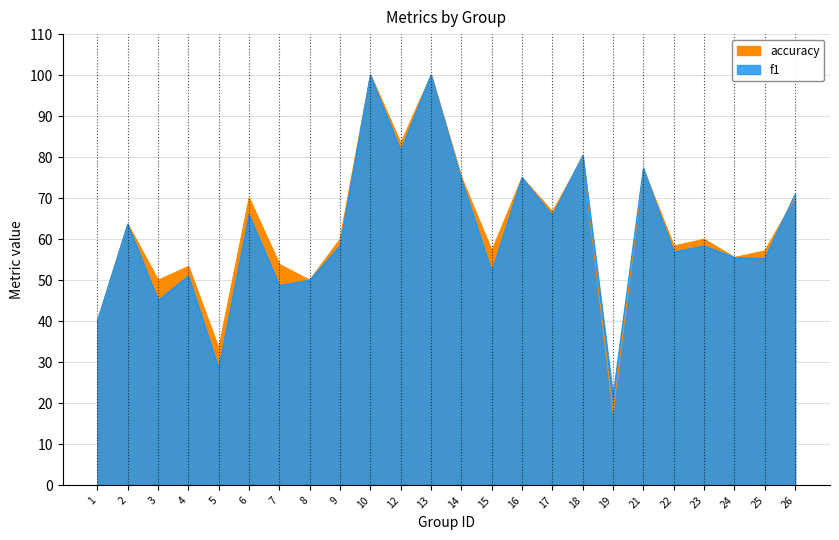

After their last crossing, which series has the higher values: accuracy or f1?

f1